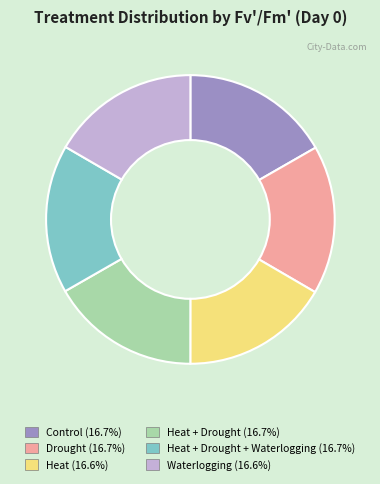

Is there any slice that represents more than half of the pie?

No